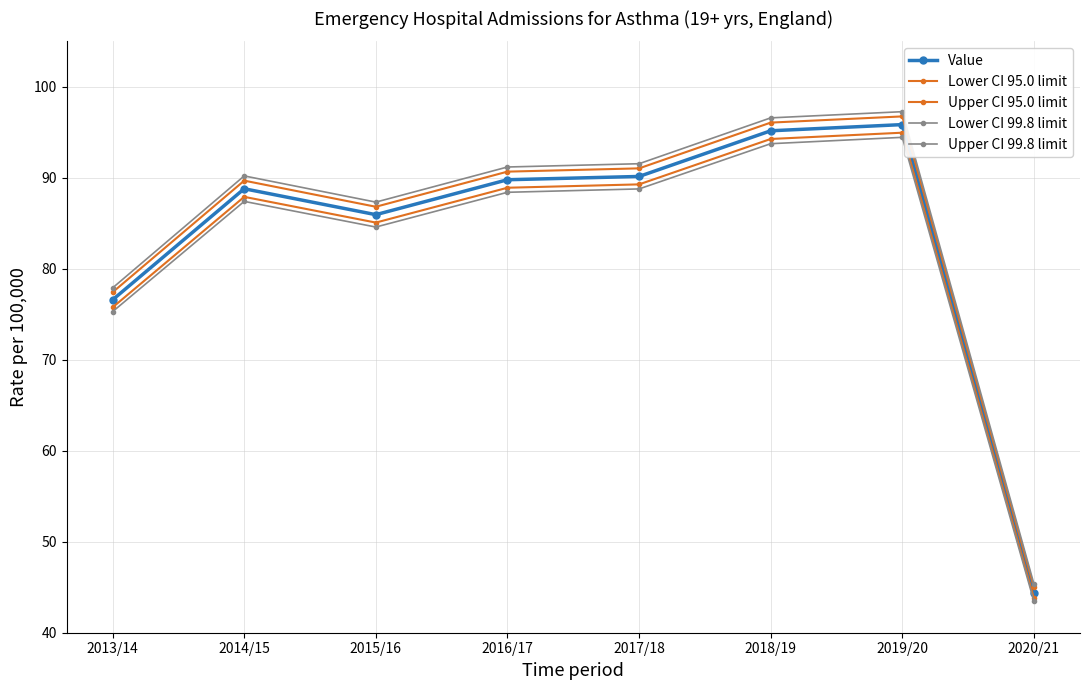

True or false: Value has a value of 30.8 at 2020/21.

False